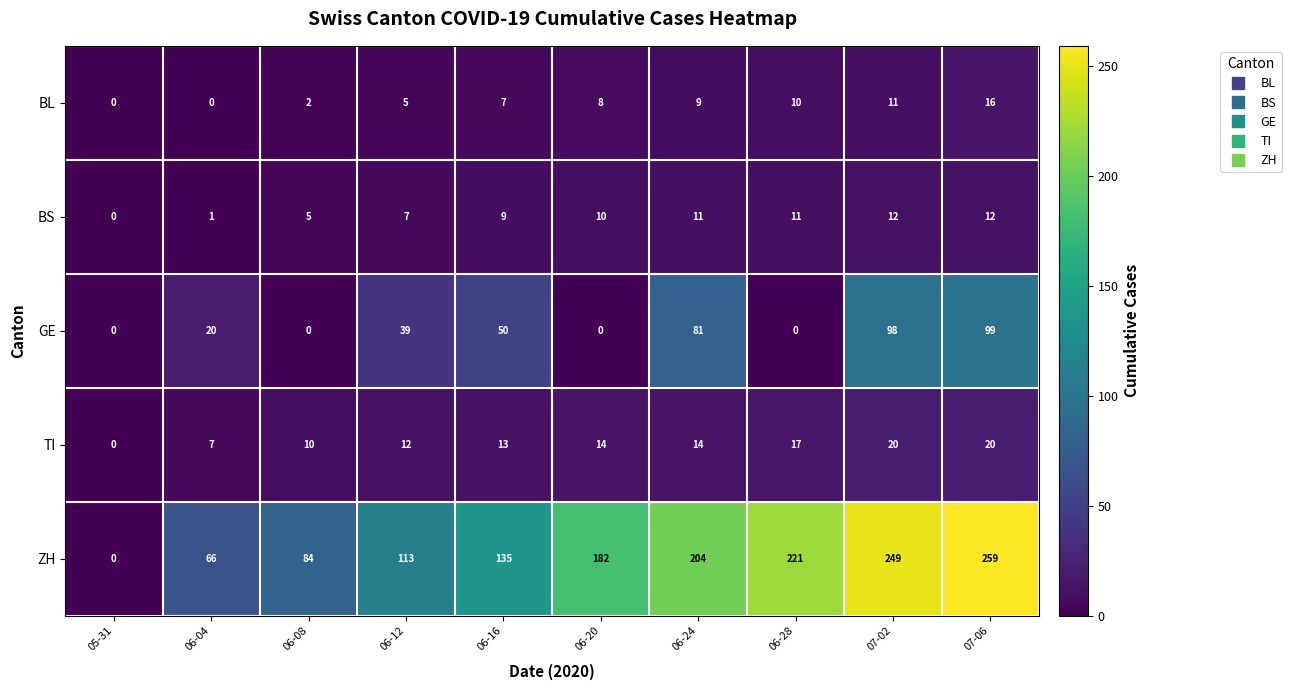

What is the sum of all GE values?

387